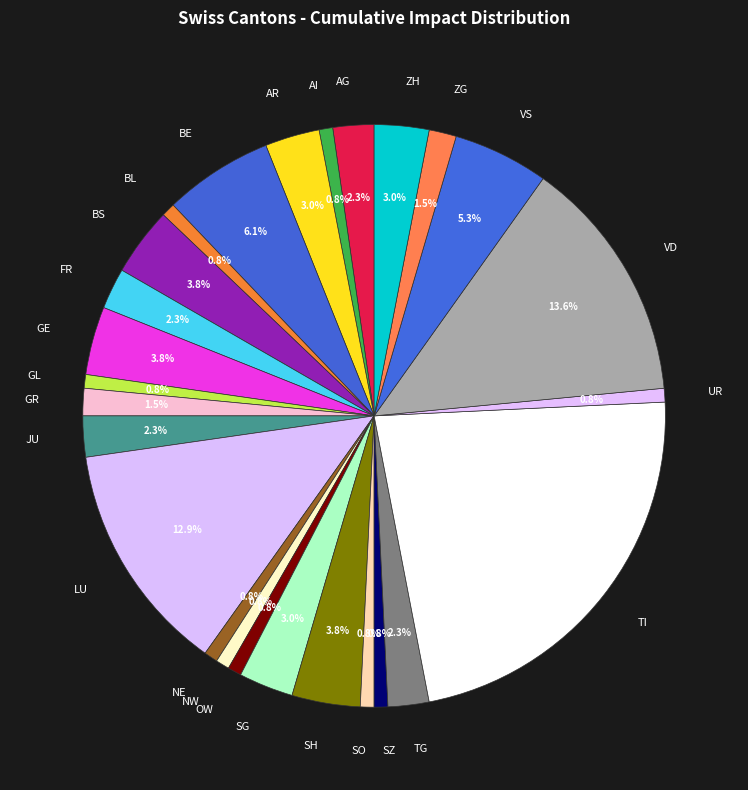

What is the largest slice in the pie chart?

TI